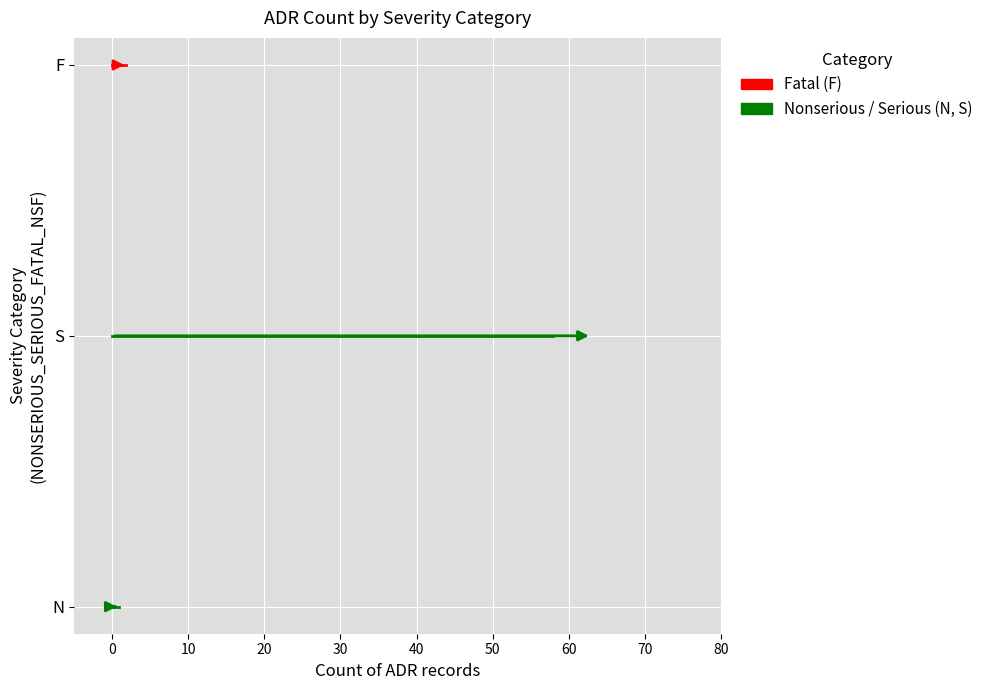

What is the lowest value of the F series?

2